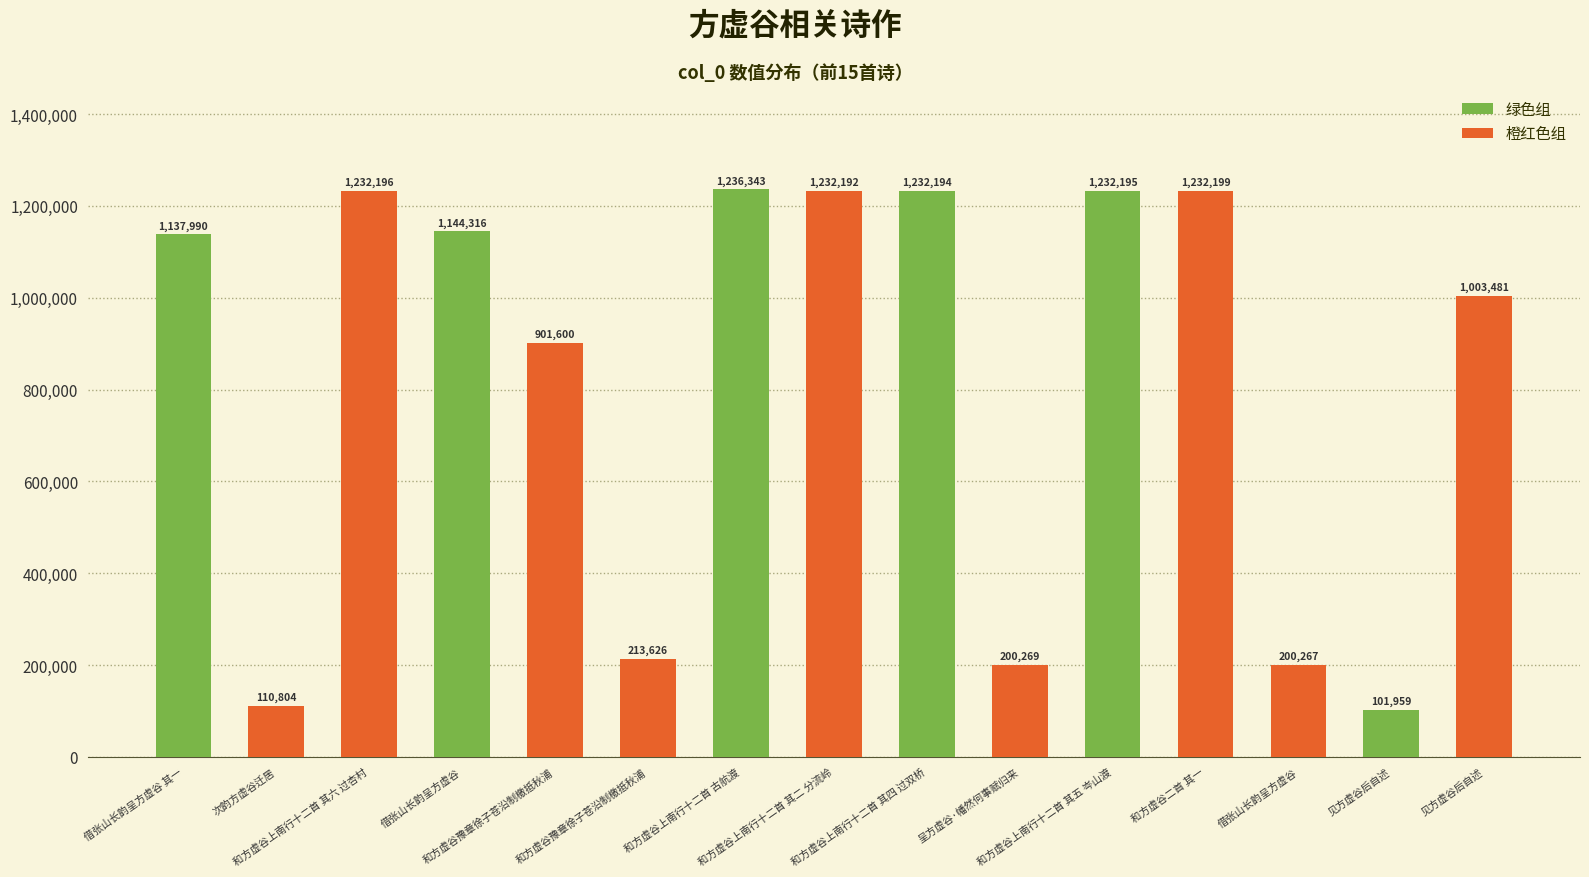

How many bars are there in total?

15